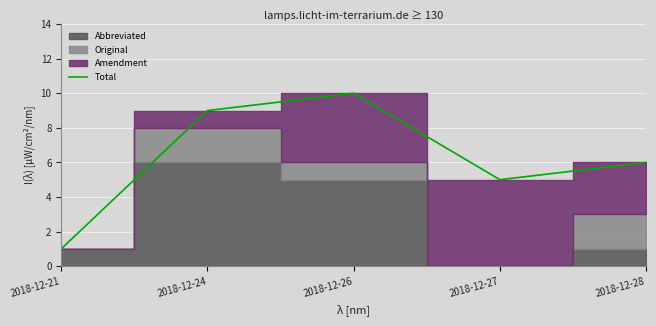

True or false: the data shows 9 at 2018-12-27.

False